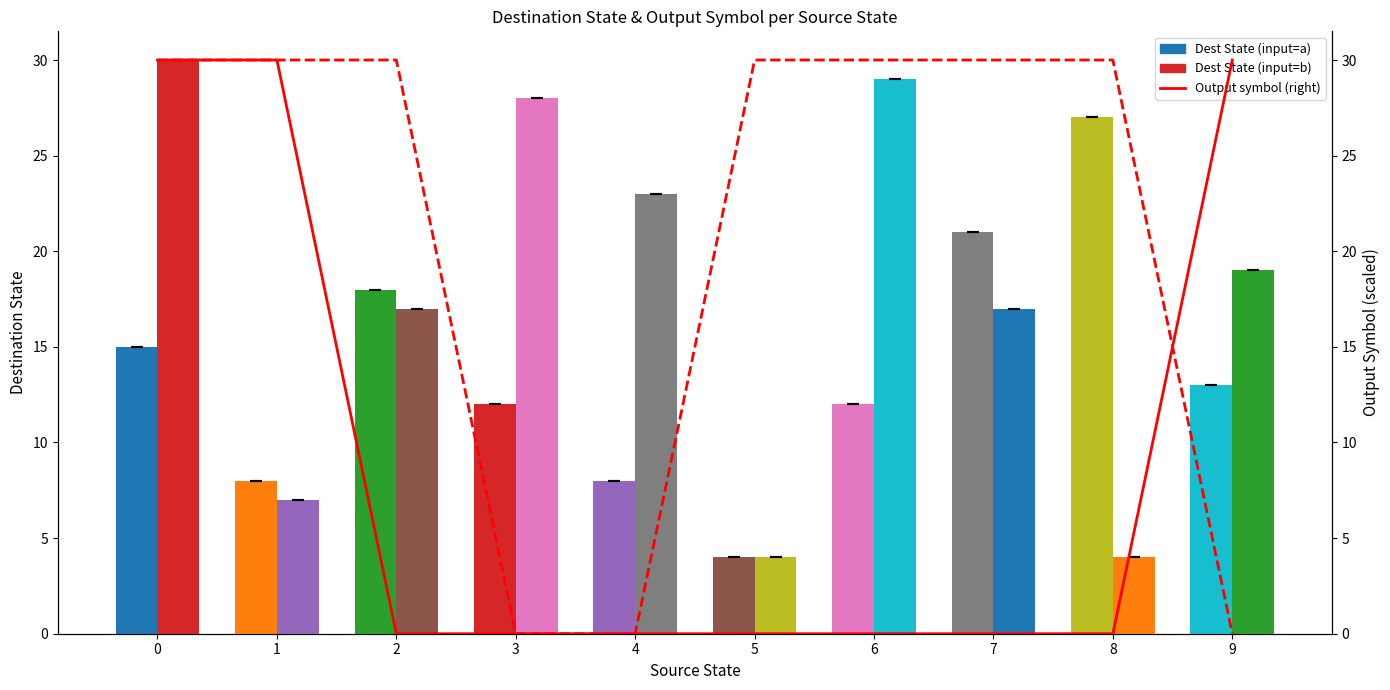

Which label corresponds to the smallest value in the chart?

2